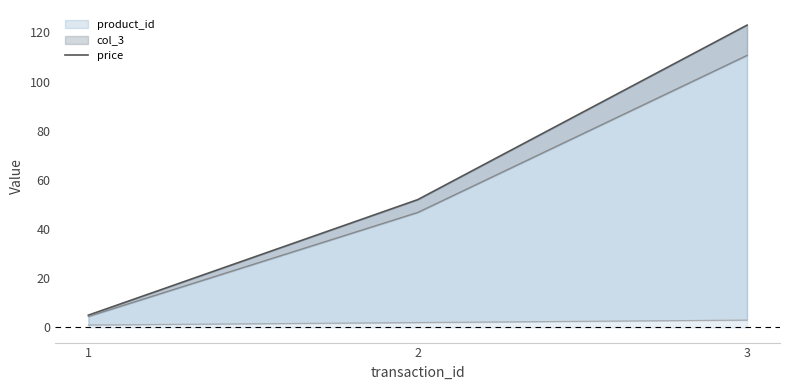

Read the value at 1.

5